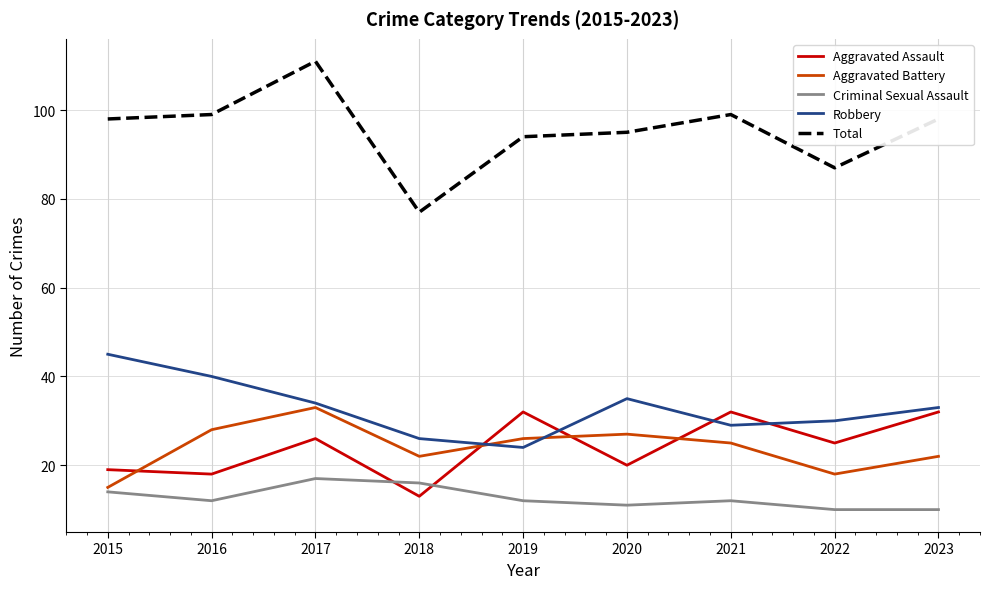

The Criminal Sexual Assault series shows 17 at 2017. True or false?

True